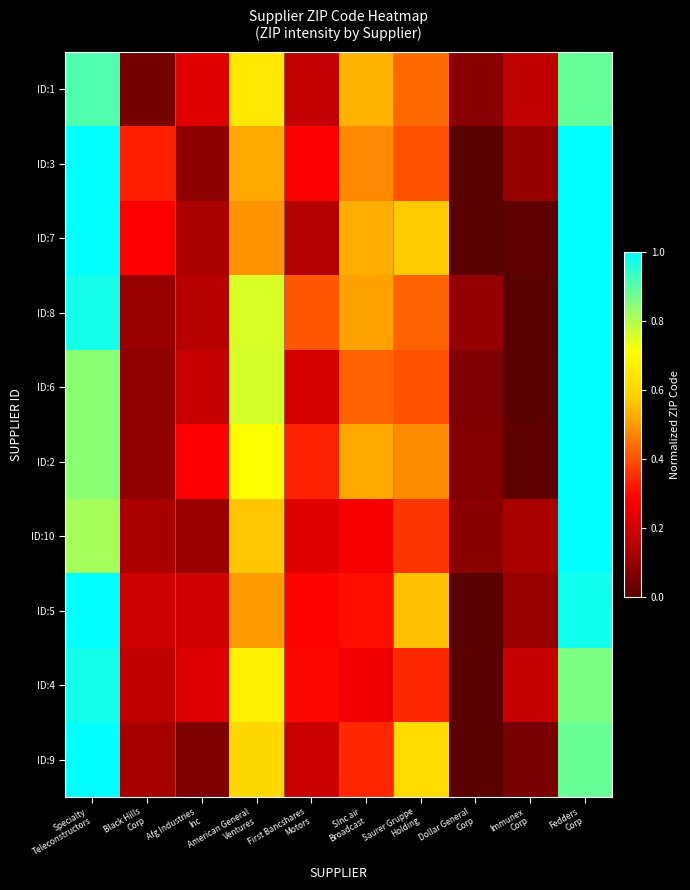

List the series in order of their peak value, highest first.

ID:3, ID:7, ID:8, ID:6, ID:10, ID:5, ID:9, ID:2, ID:4, ID:1